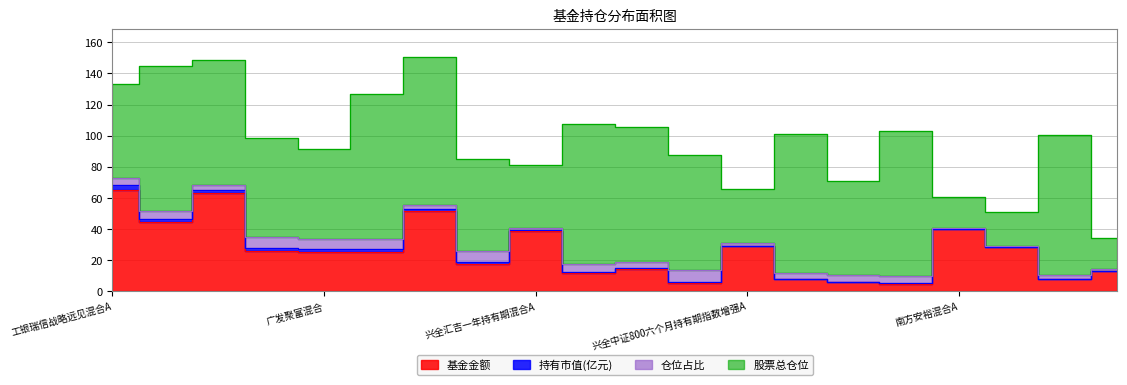

True or false: 基金金额 has more than 2 interior local peaks.

True